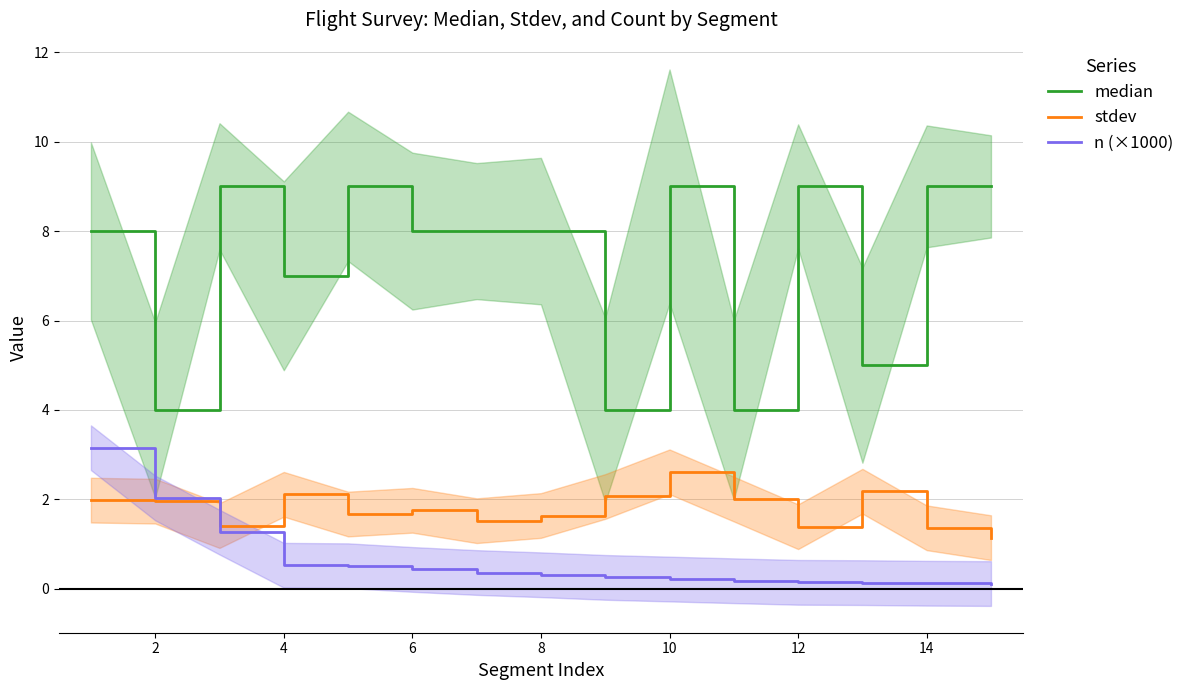

Which series has the largest total across all categories?

median